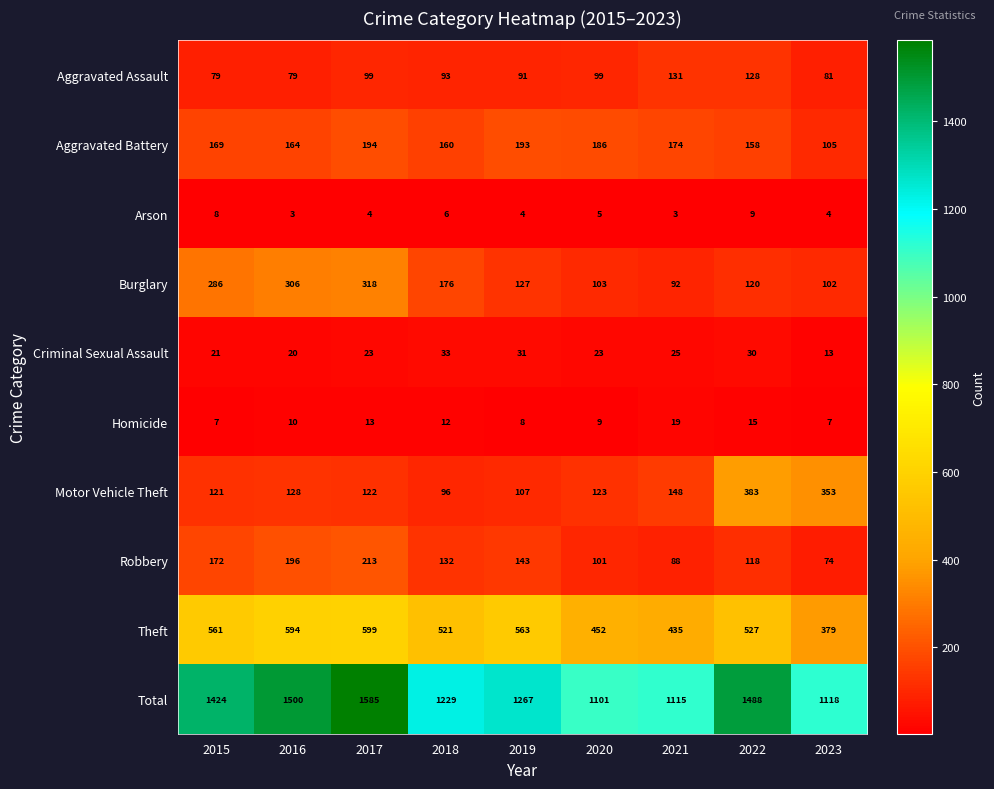

What is the minimum value shown in the chart?

3